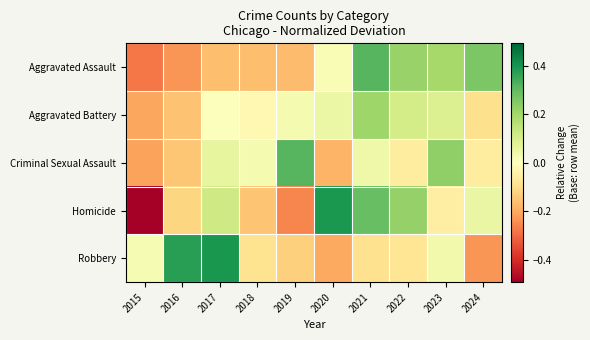

At which category is the sum across all series the highest?

2021